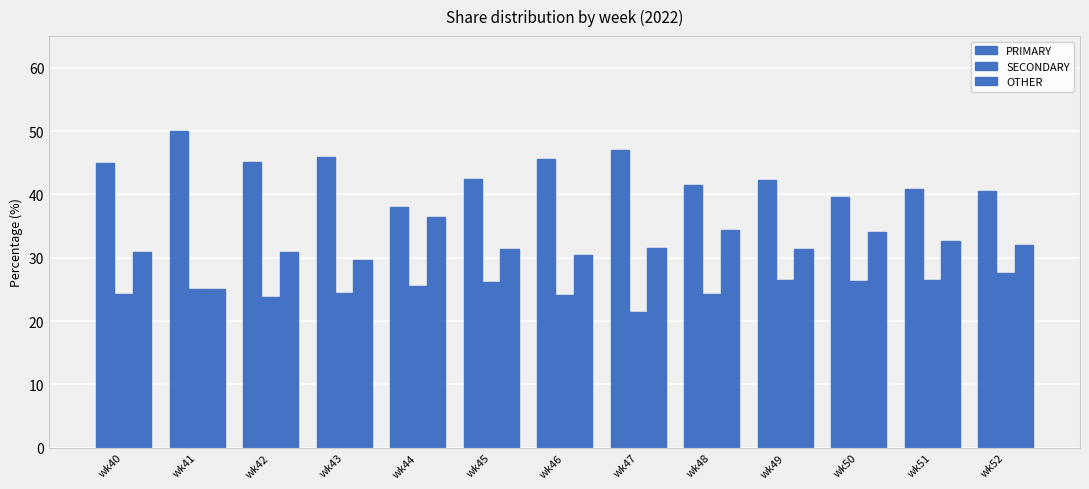

Which label corresponds to the smallest value in the chart?

wk47